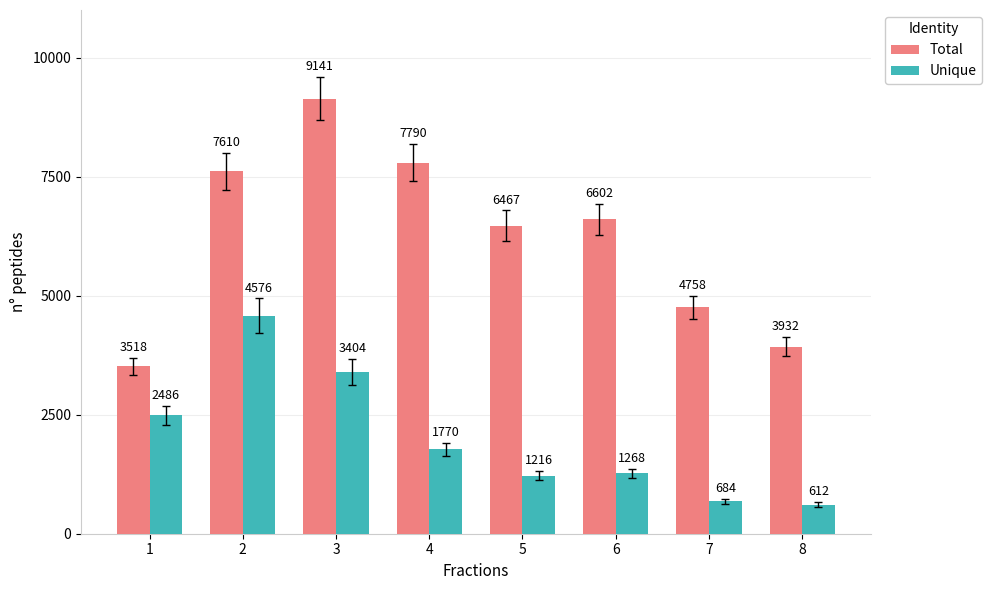

What is the total value across all series at 5?

7683